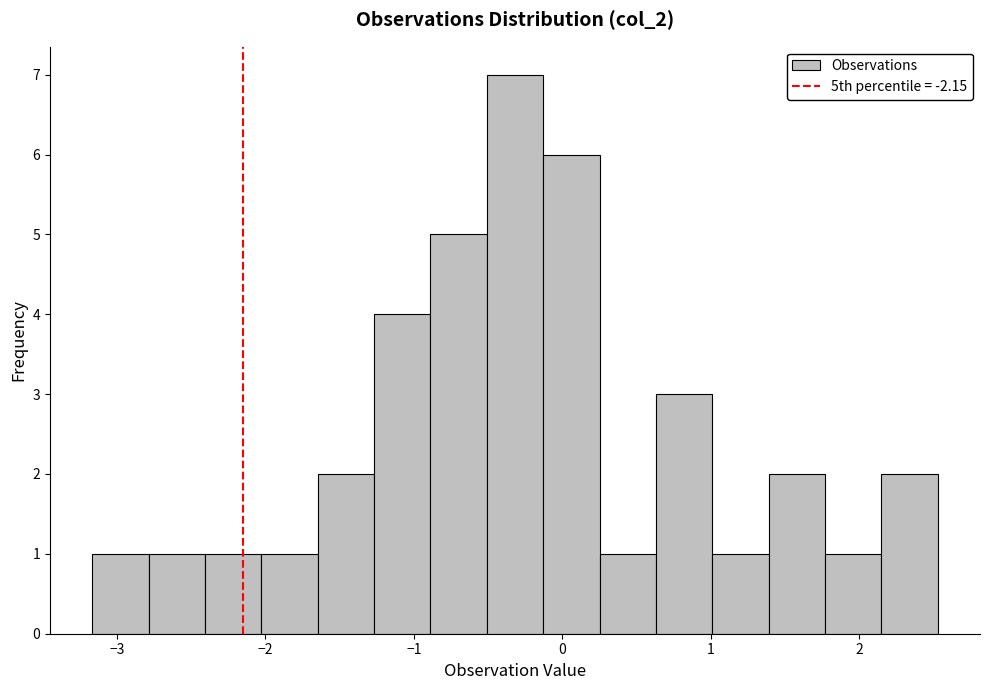

Around what value on the x-axis is the tallest bar? Give the approximate position of its centre, as read against the axis.

-0.3